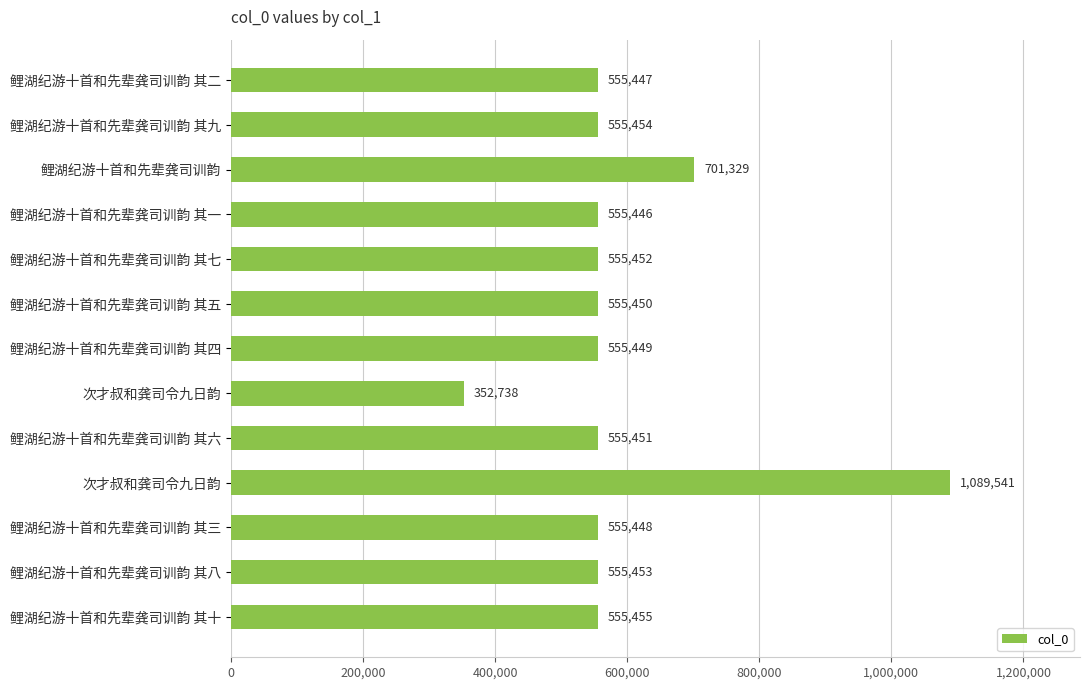

How many series are shown in this chart?

1